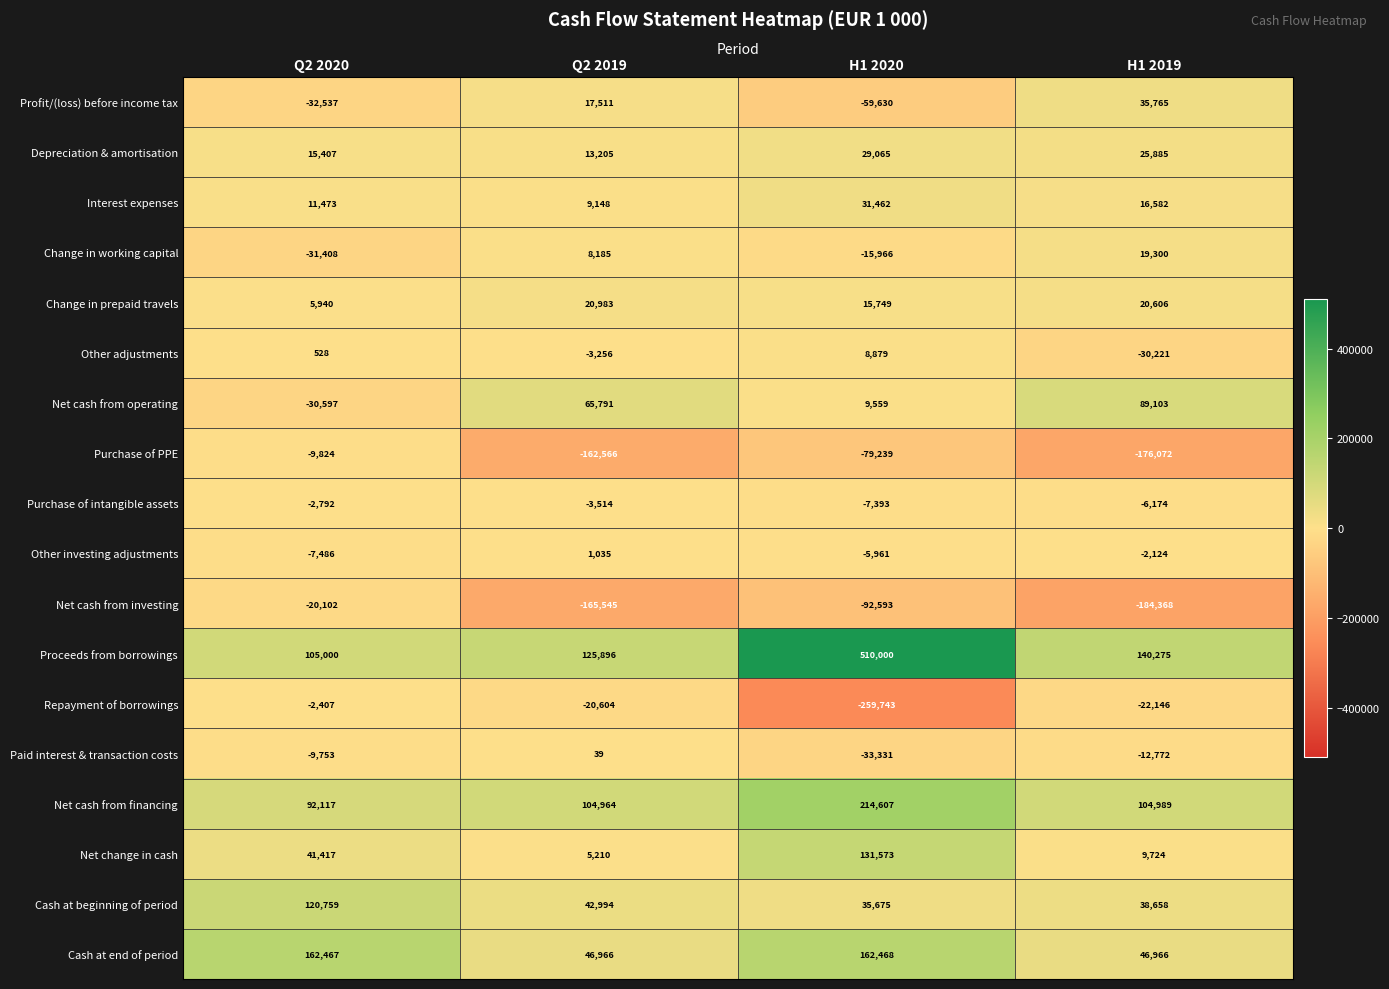

How many values in Paid interest & transaction costs are below zero?

3